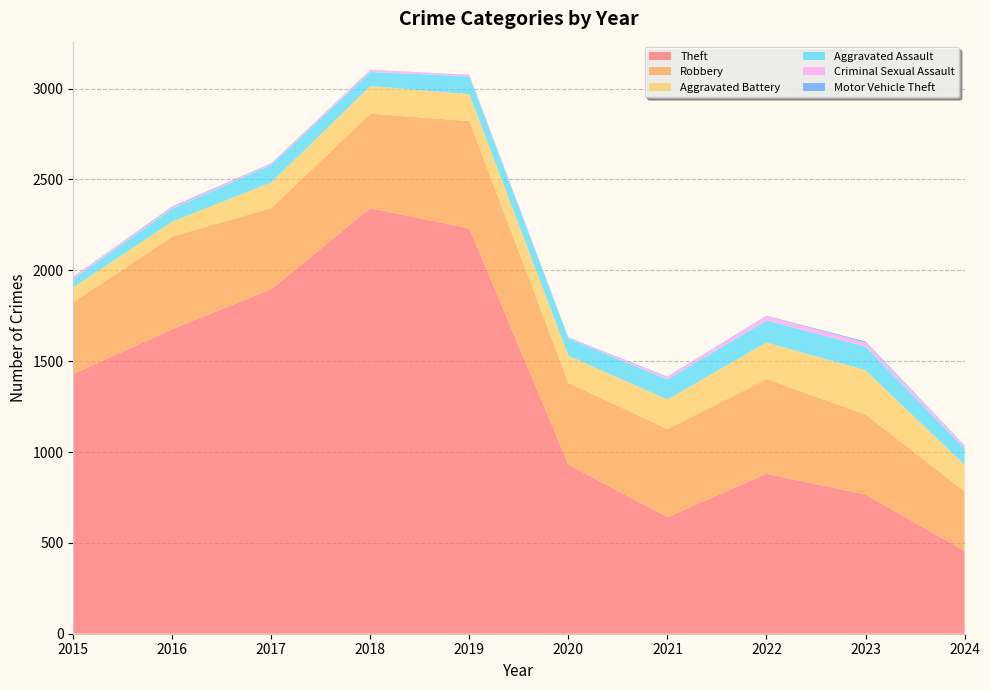

Reading left to right, transcribe all the data shown in this chart.

Theft: 1429	1676	1896	2342	2230	930	642	880	766	456
Robbery: 395	510	446	520	591	450	484	521	440	327
Aggravated Battery: 82	82	142	152	148	150	163	202	244	146
Aggravated Assault: 46	71	95	77	98	94	110	121	130	91
Criminal Sexual Assault: 12	8	8	11	8	3	14	24	22	15
Motor Vehicle Theft: 1	4	2	1	1	3	2	2	6	2